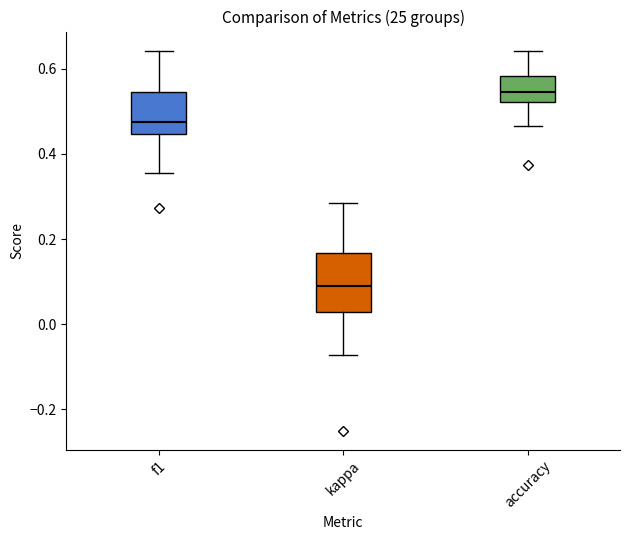

Reading left to right, transcribe this box plot: for each box, give where its median line is, the range the box spans, and where its two whiskers end, as read against the y-axis. The values are not printed on the chart, so give them approximately, as read against the axis.

f1: median 0.48, box 0.44 to 0.54, whiskers 0.36 to 0.64
kappa: median 0.10, box 0.02 to 0.16, whiskers -0.08 to 0.28
accuracy: median 0.54, box 0.52 to 0.58, whiskers 0.46 to 0.64